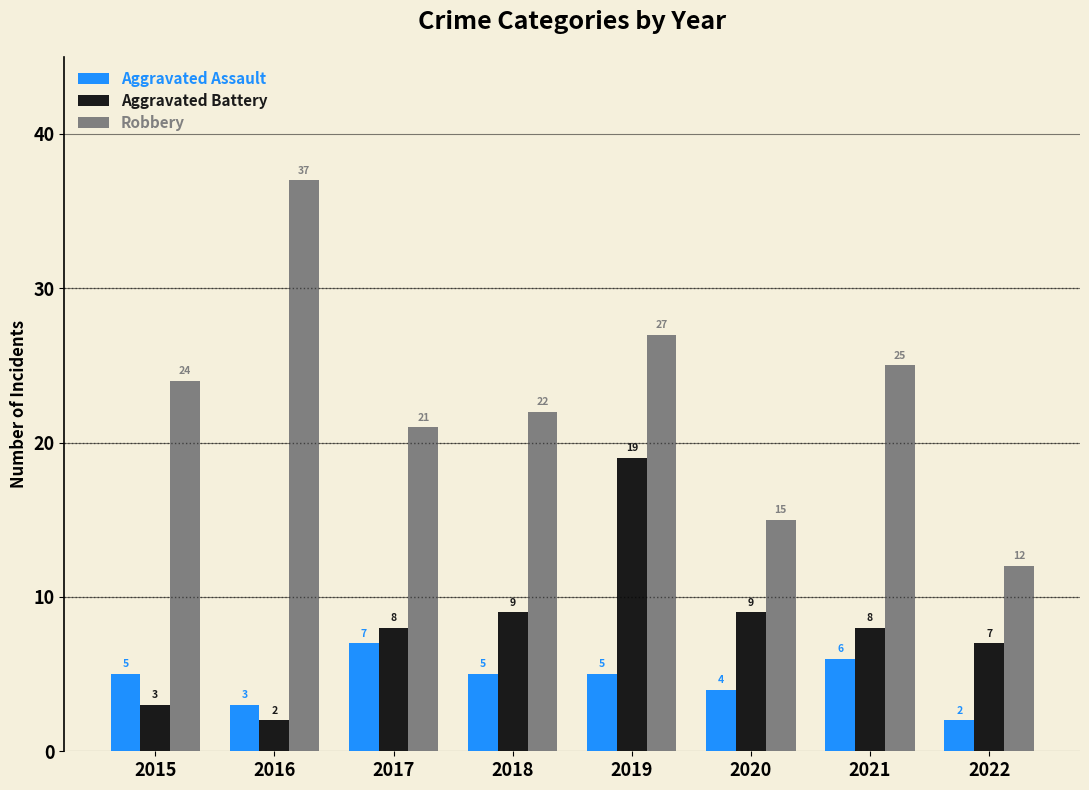

Which series changed the most between 2016 and 2018?

Robbery